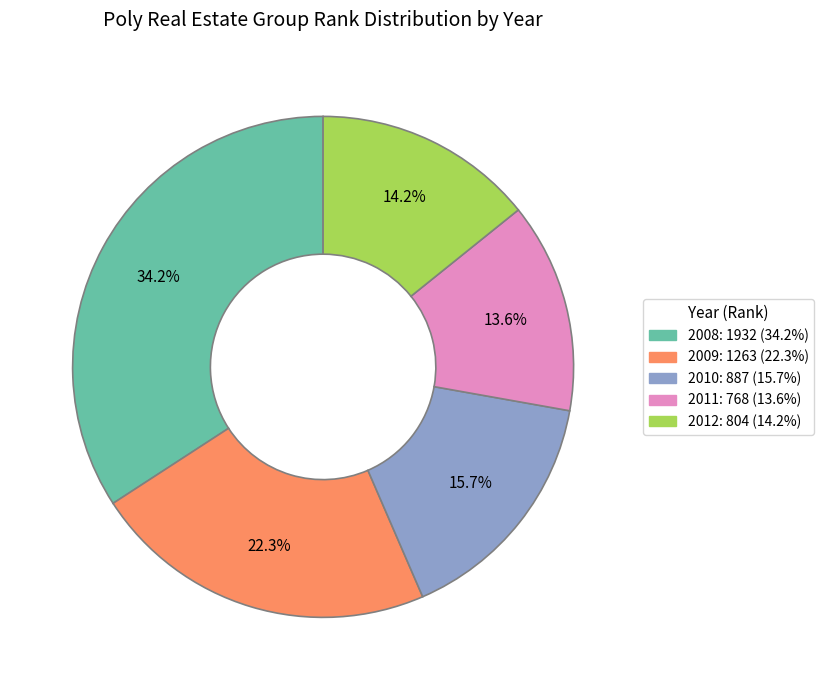

To the nearest percent, what is the difference between the largest and smallest slice percentages?

21%